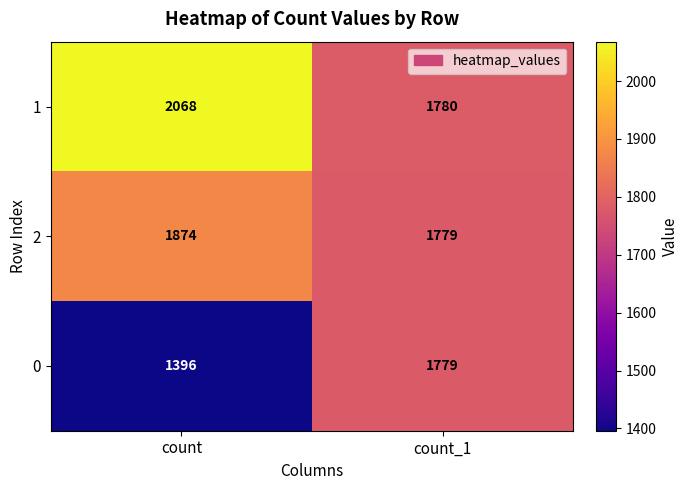

The value of 2 at count_1 is 1779. True or false?

True